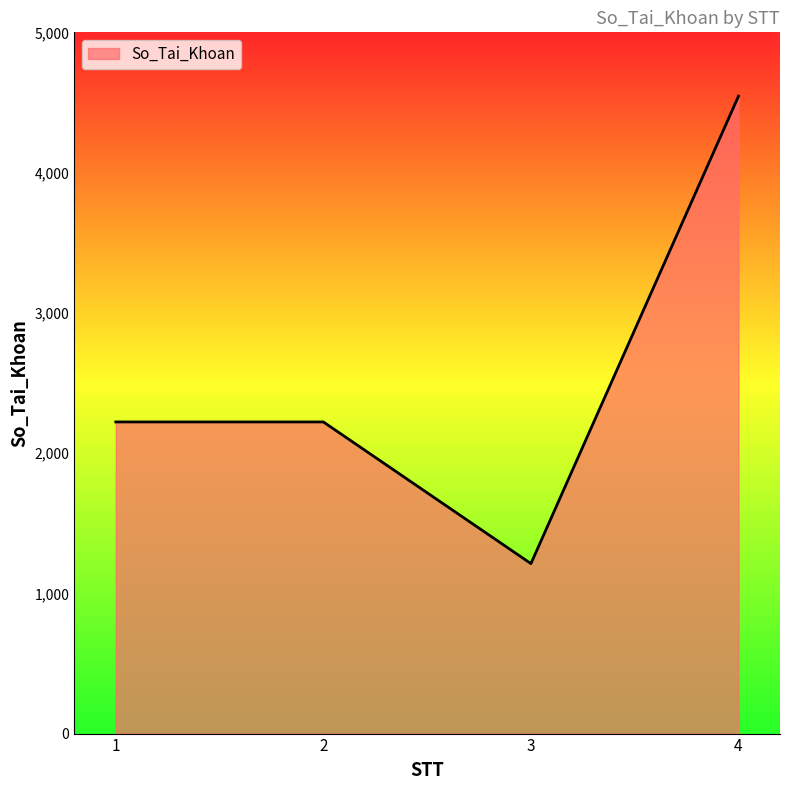

How many series are shown in this chart?

1